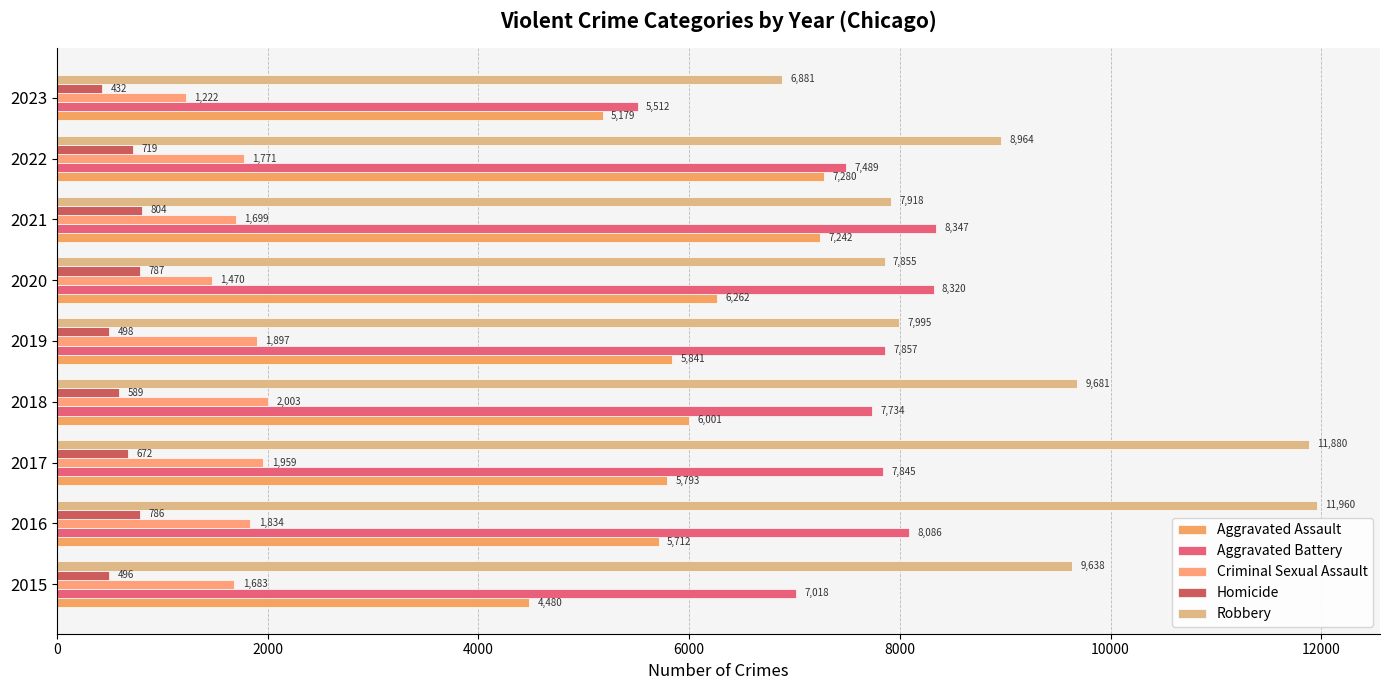

How many data points in Robbery are less than 8964?

4